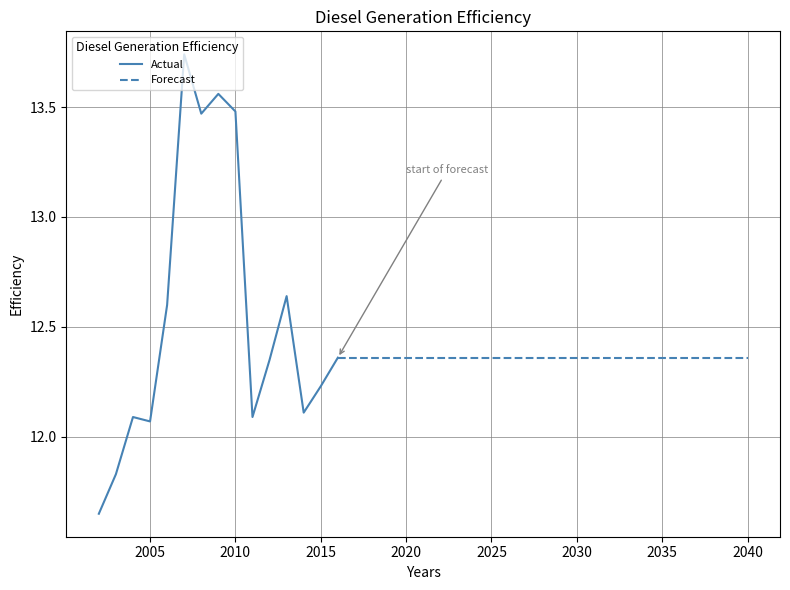

What is the difference between the second highest and second lowest values?

1.7